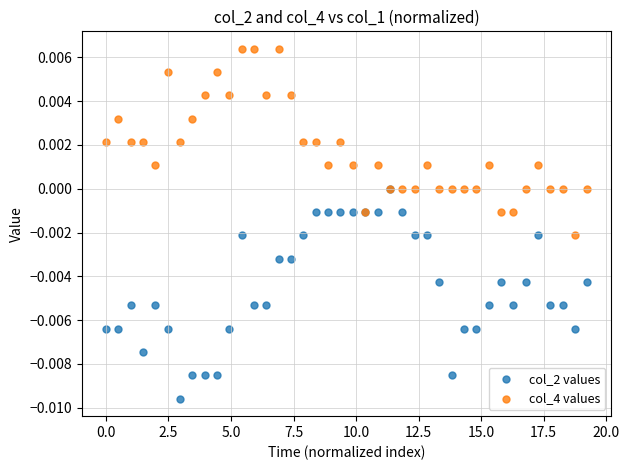

Which series reaches the minimum Y coordinate?

col_2 values